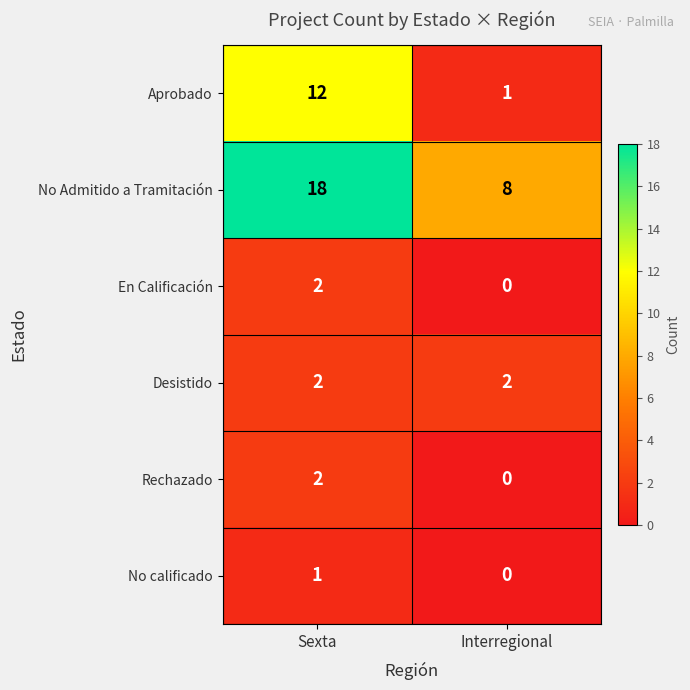

Reading right to left, what are all the values shown in this chart?

Aprobado: 1	12
No Admitido a Tramitación: 8	18
En Calificación: 0	2
Desistido: 2	2
Rechazado: 0	2
No calificado: 0	1